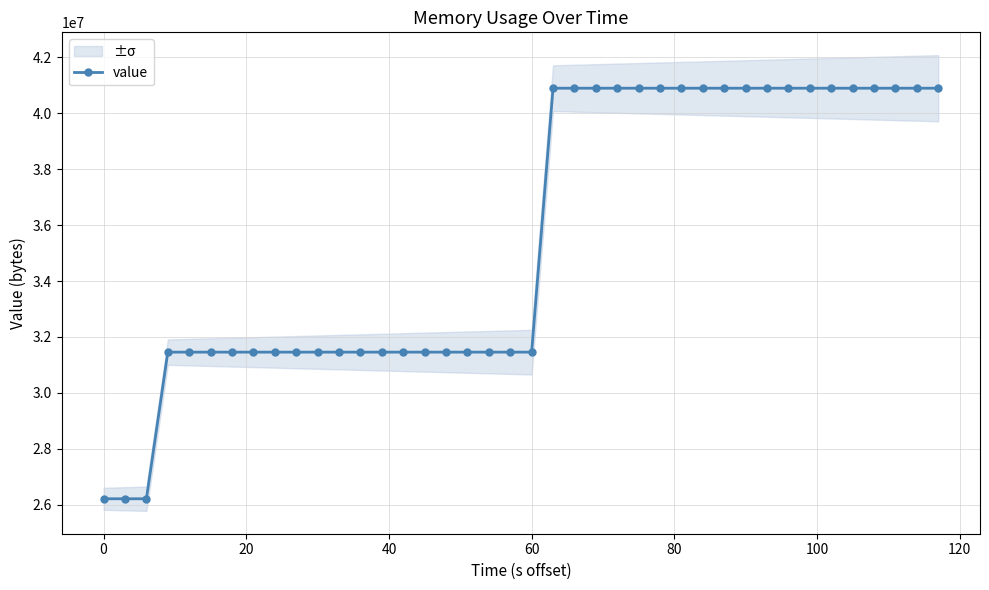

True or false: there are more than 0 points higher than both neighbors.

False